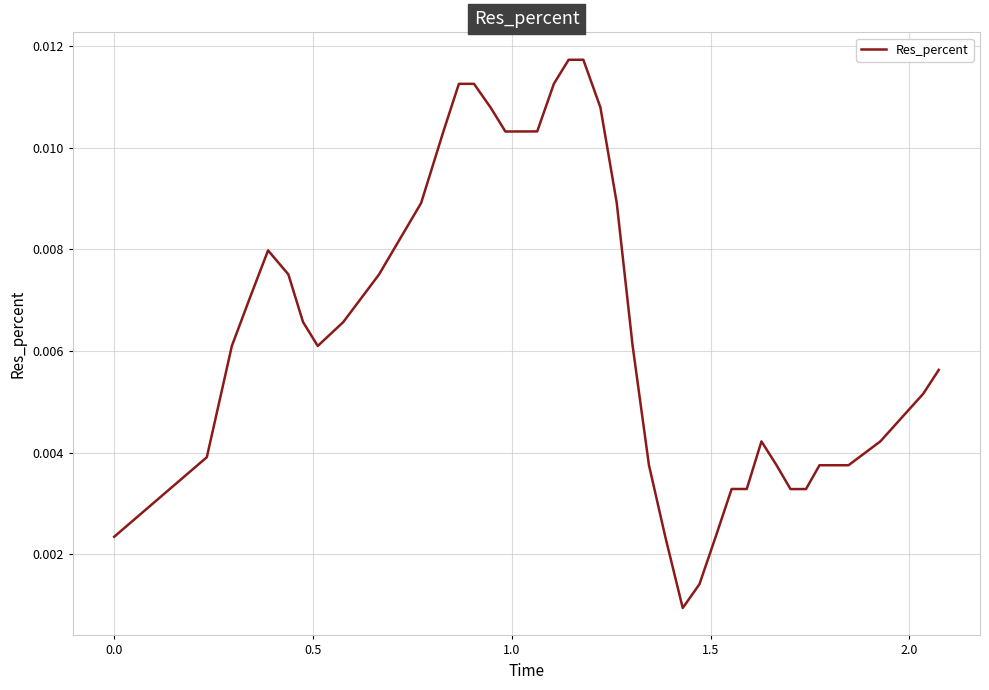

How many lines are shown in the chart?

1